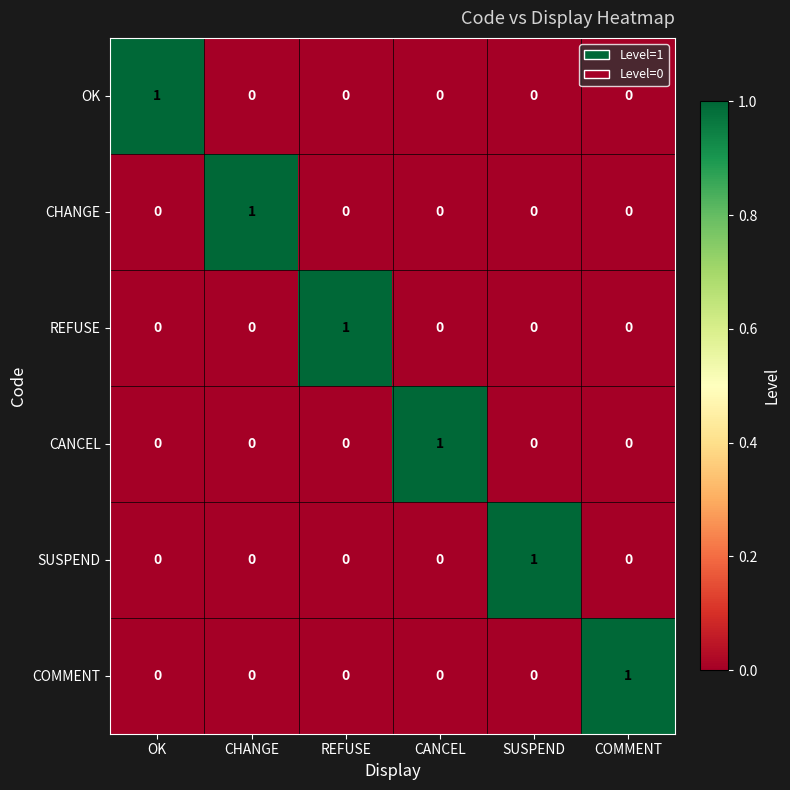

How many series are shown in this chart?

6